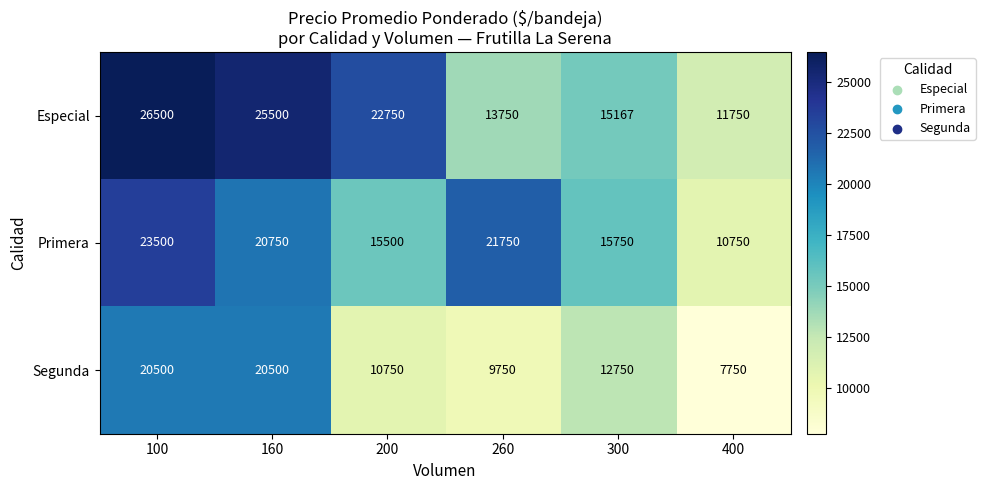

At which label is Segunda closest to 14125?

300